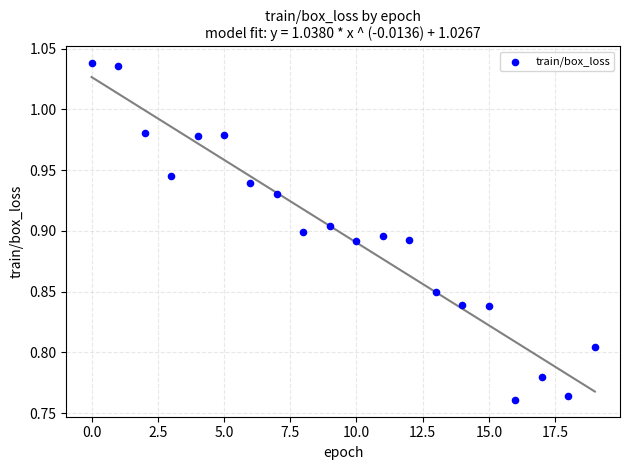

What is the range of Y values (max minus min)?

0.3